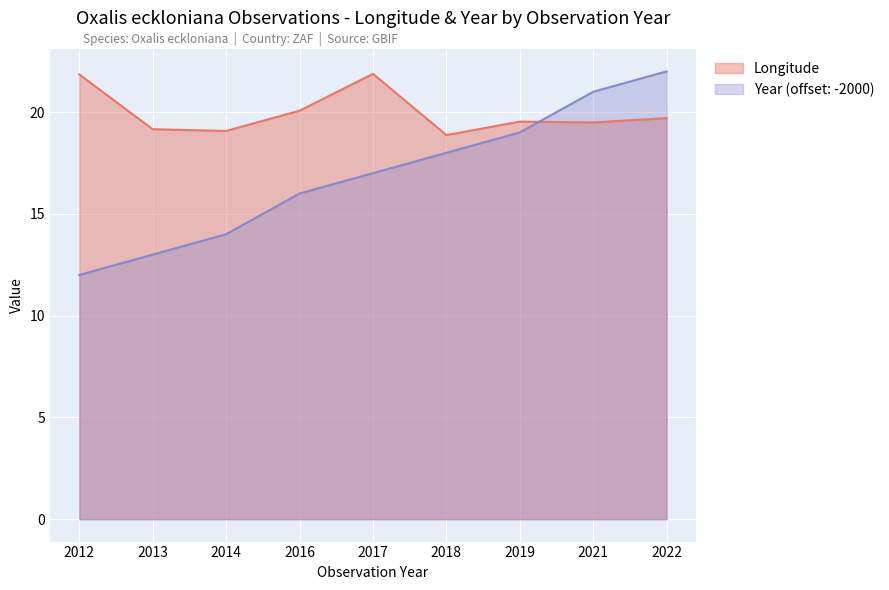

Between 2017 and 2018, which series saw the biggest shift?

Longitude